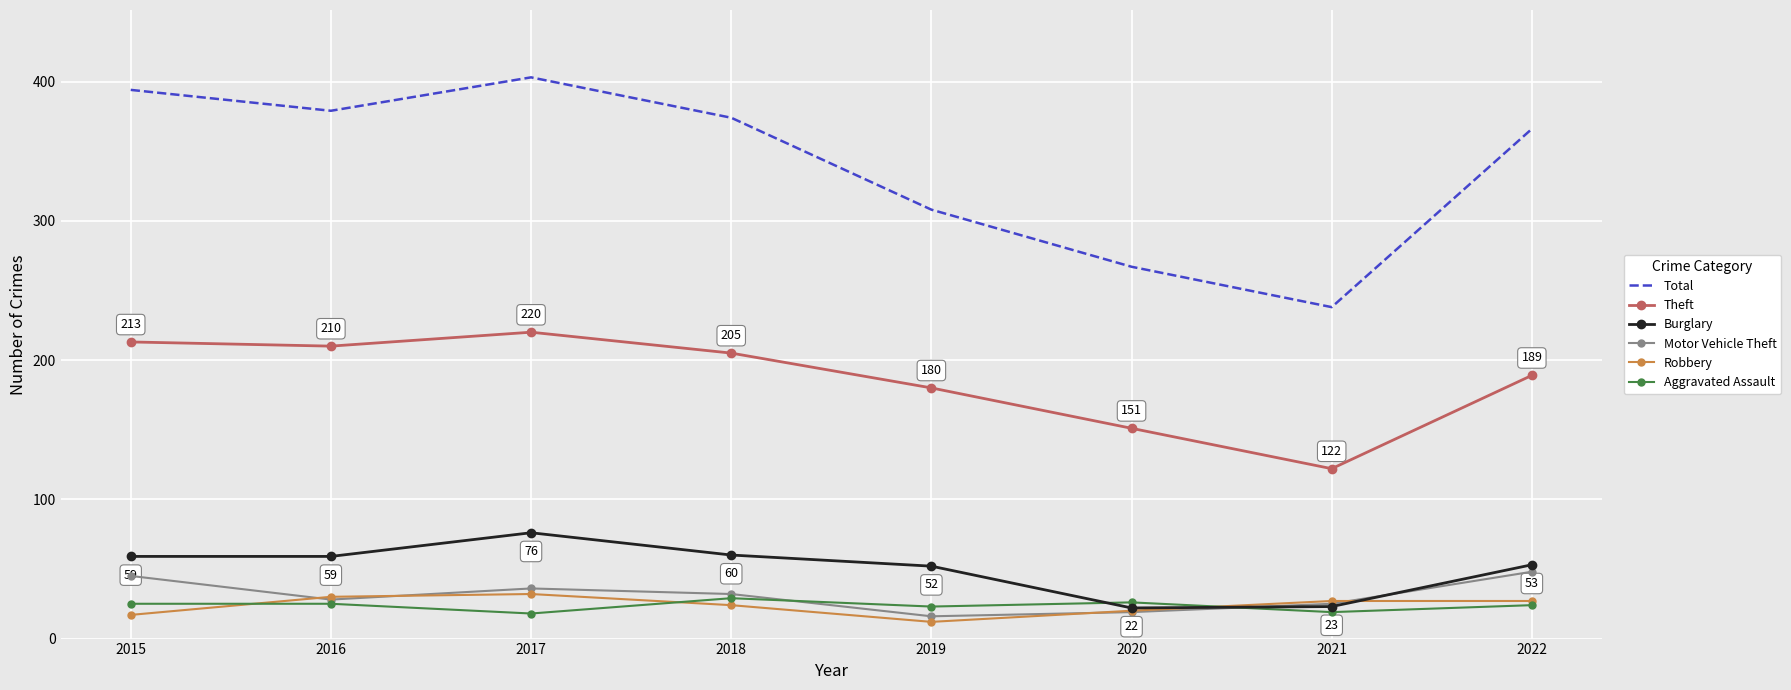

What is the minimum value shown in the chart?

12